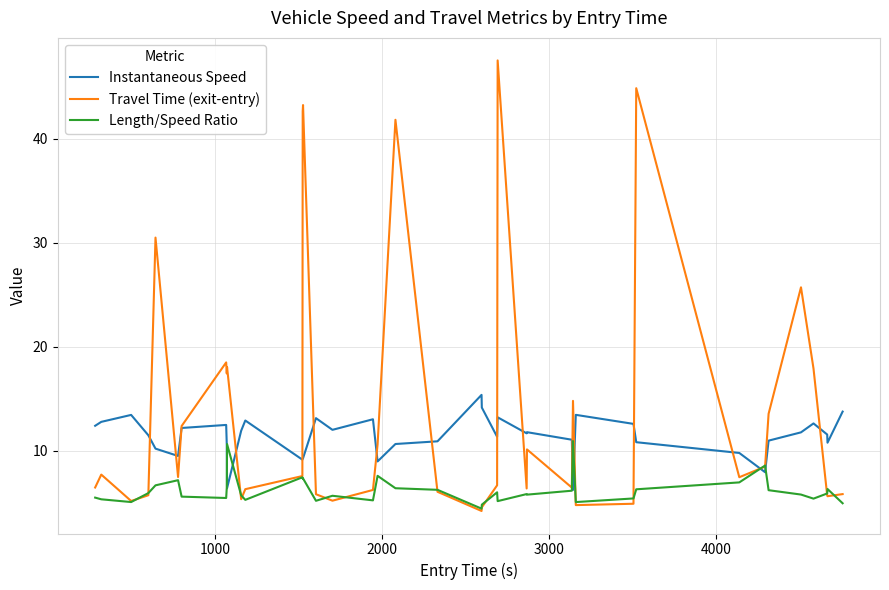

True or false: Travel Time (exit-entry) has more than 1 points higher than both neighbors.

True